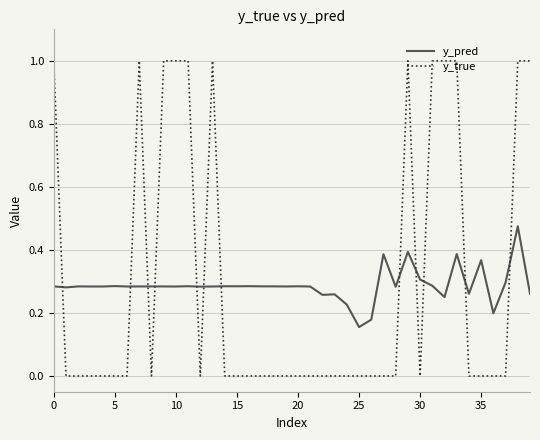

What is the highest value of the y_true series?

1.0